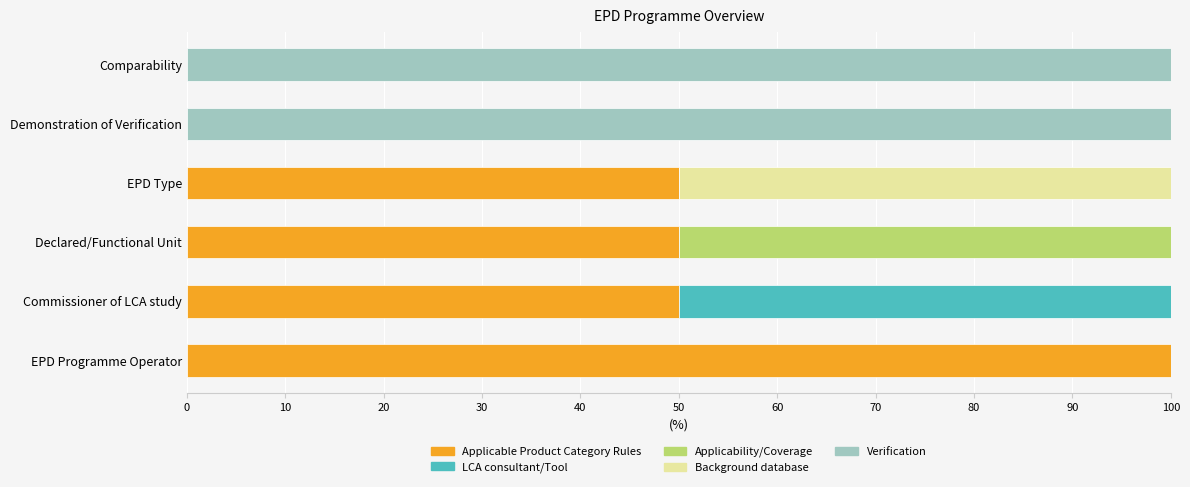

What is the total value across all series at Comparability?

100